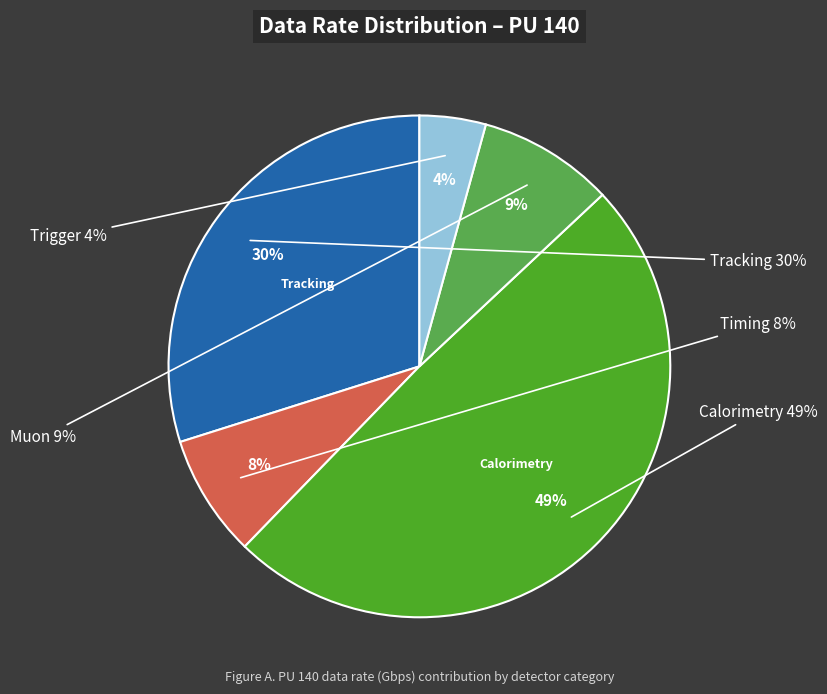

What is the majority slice?

Calorimetry